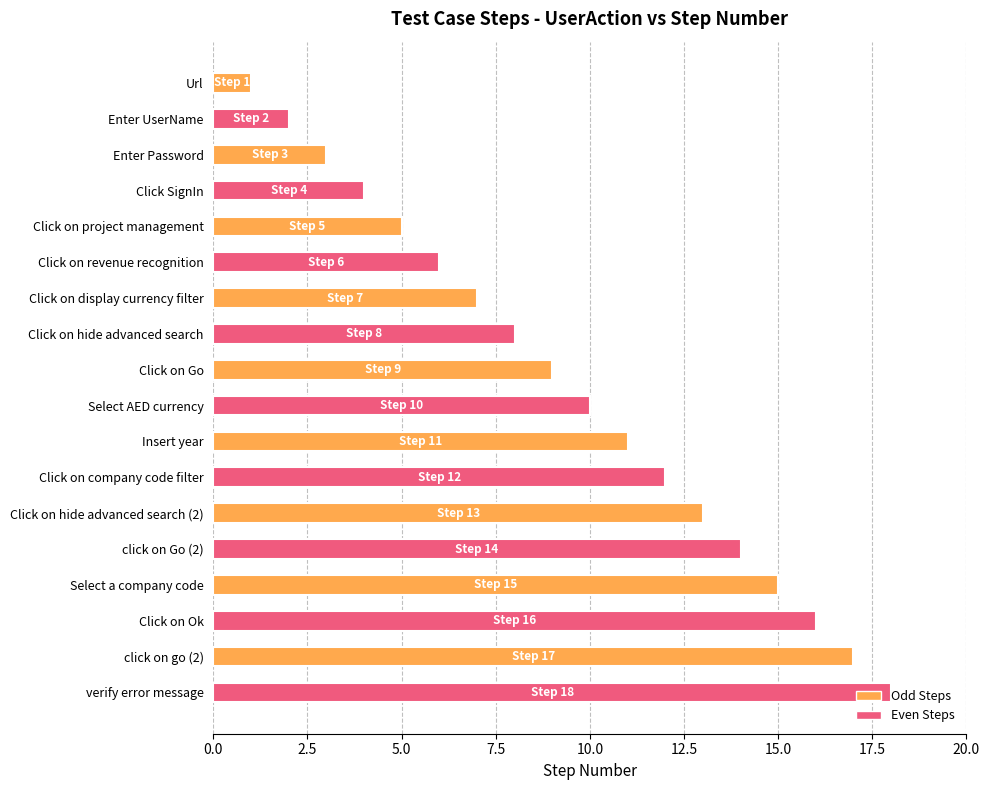

Are the bars horizontal?

Yes